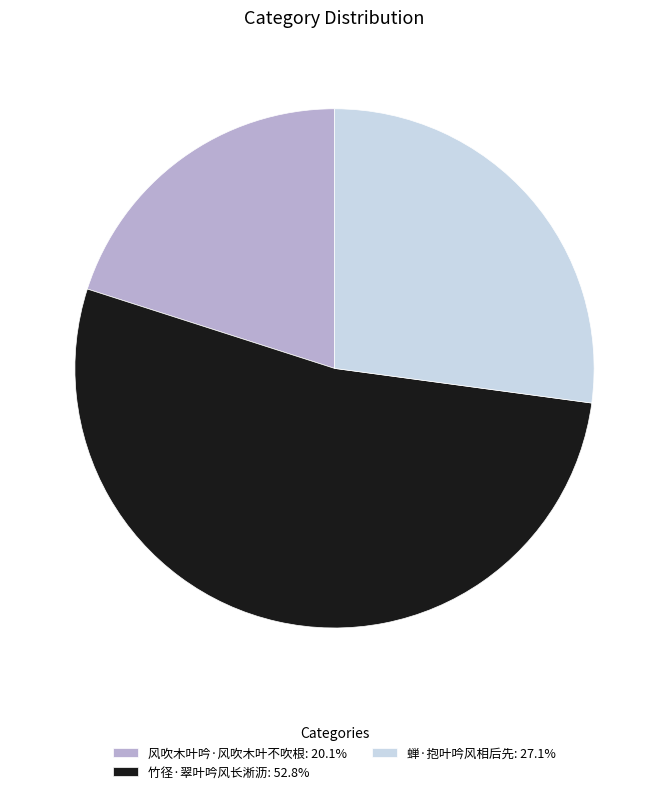

Which slice is the largest?

竹径·翠叶吟风长淅沥